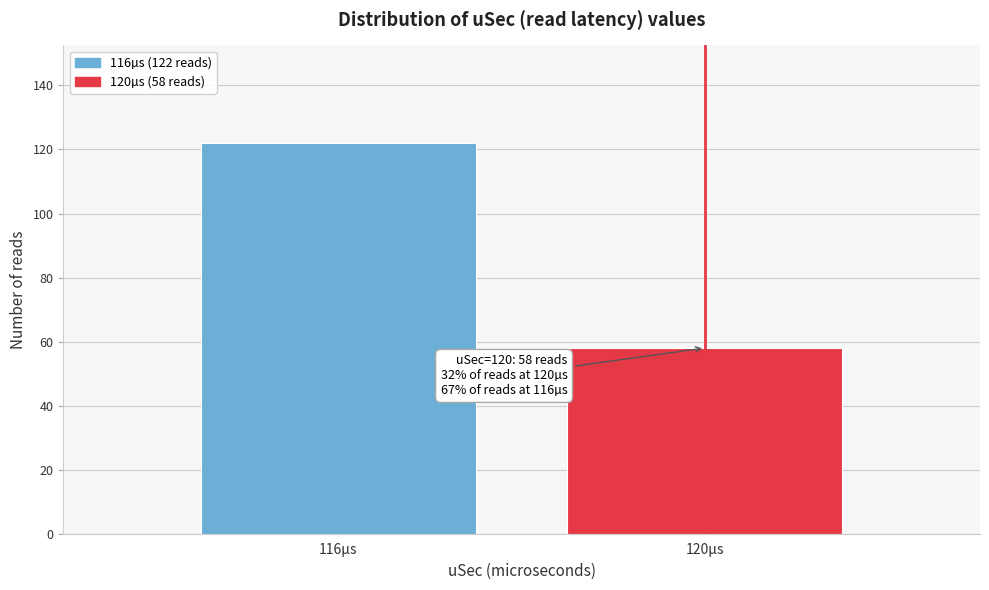

Reading right to left, what are all the values shown in this chart?

58	122